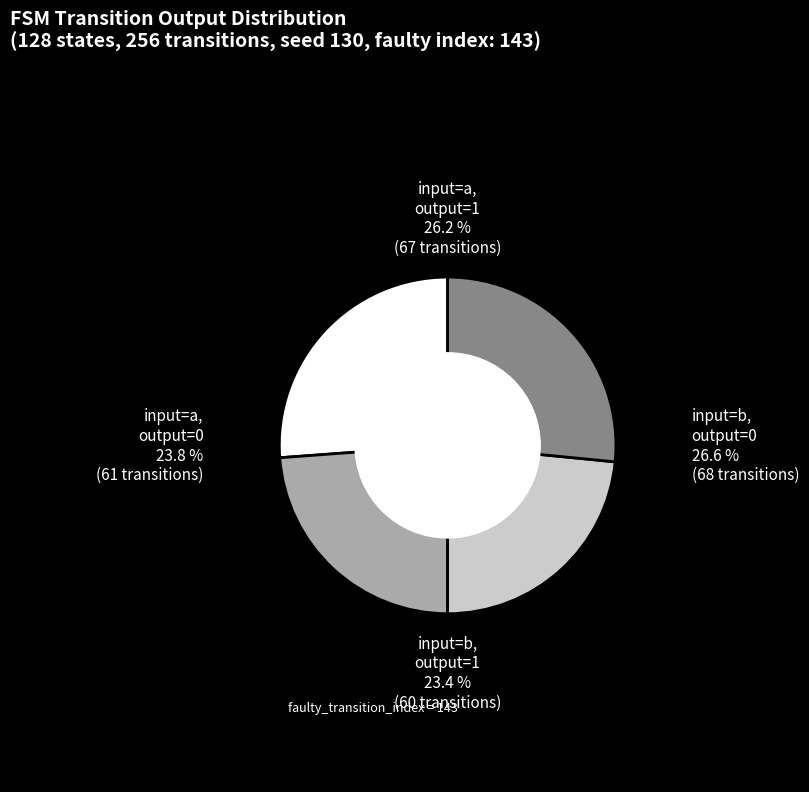

Does any single category account for the majority?

No